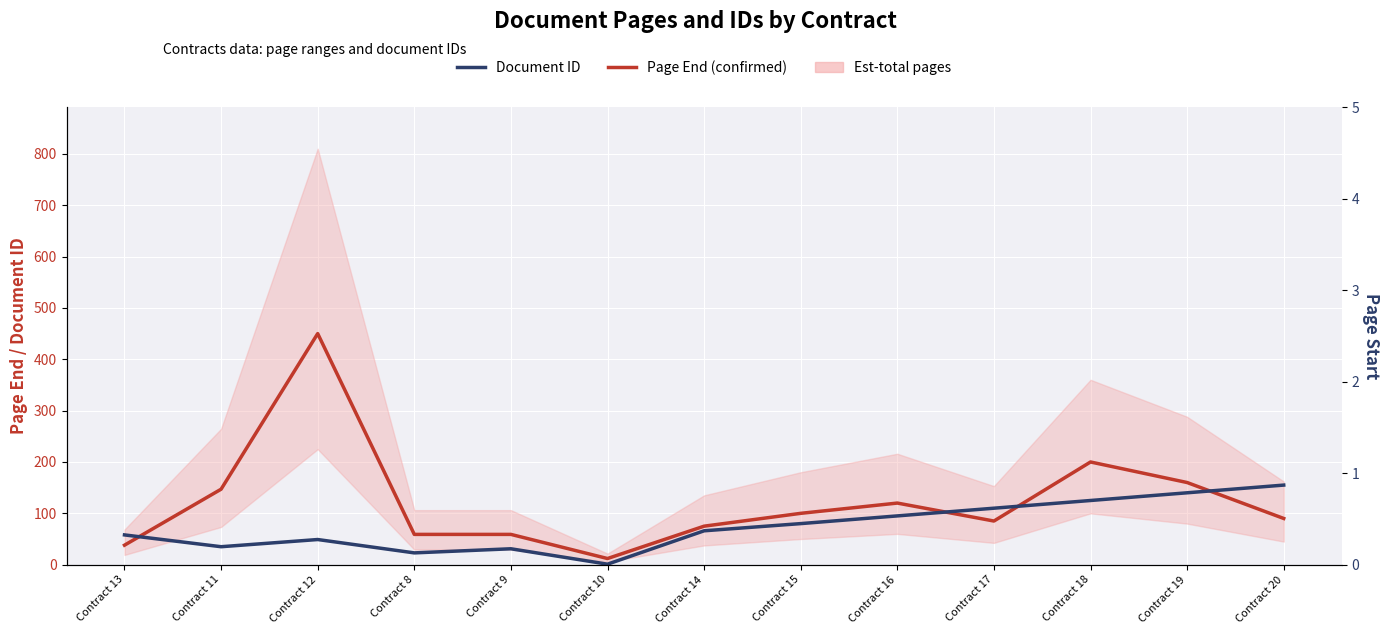

Between Contract 11 and Contract 8, which is larger?

Contract 11